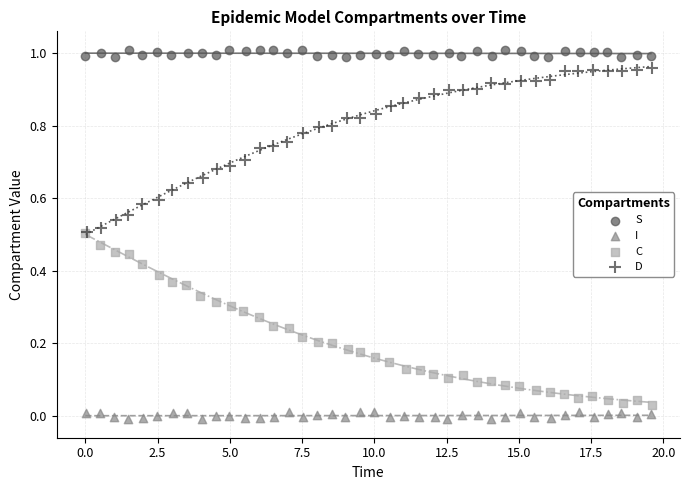

Which series reaches the maximum Y coordinate?

S